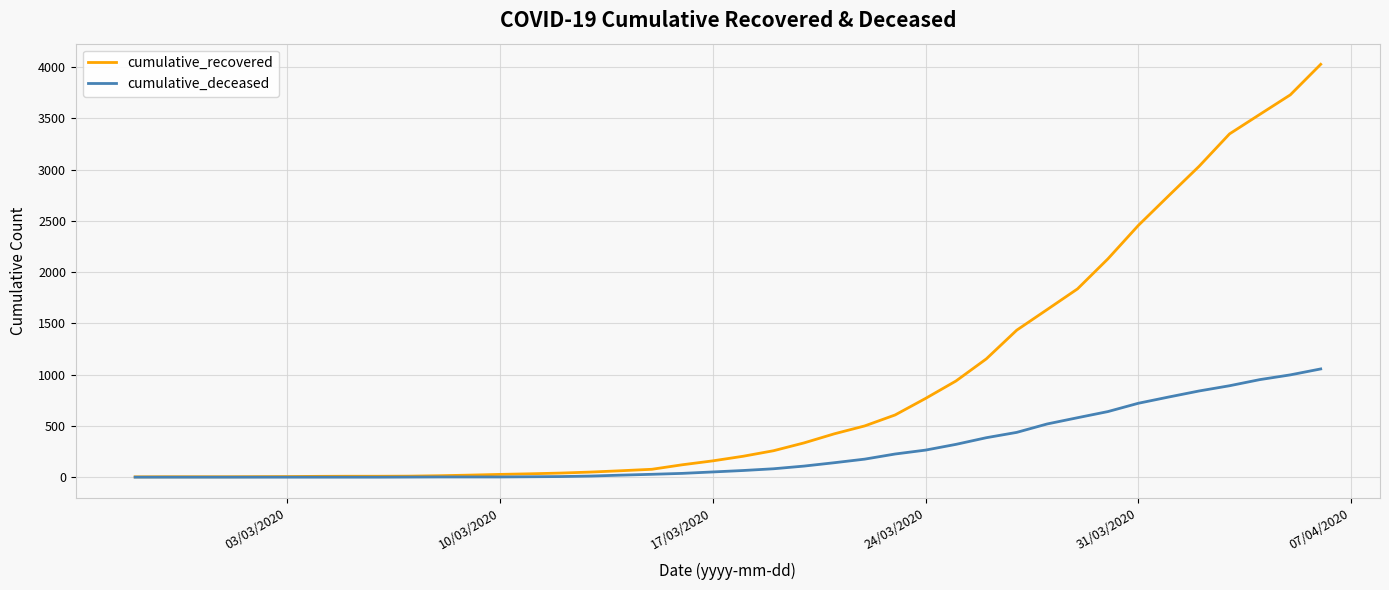

List the series in order of their overall mean, lowest first.

cumulative_deceased, cumulative_recovered